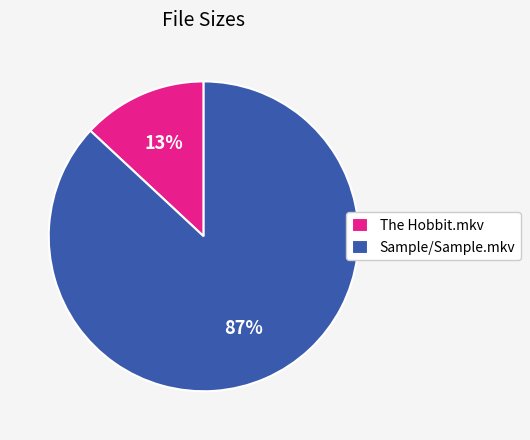

Do The Hobbit.mkv and Sample/Sample.mkv together represent more than half of the pie?

Yes